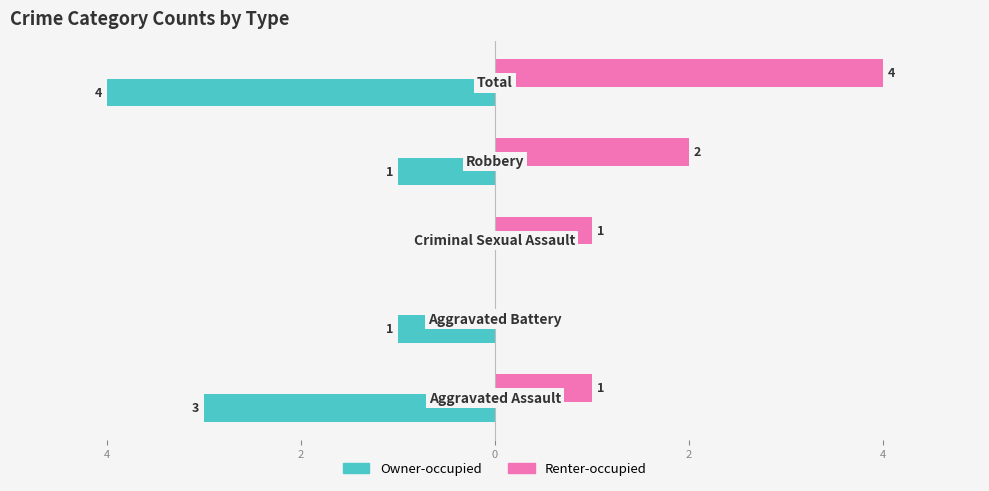

What are all the series names shown in the legend?

Owner-occupied, Renter-occupied